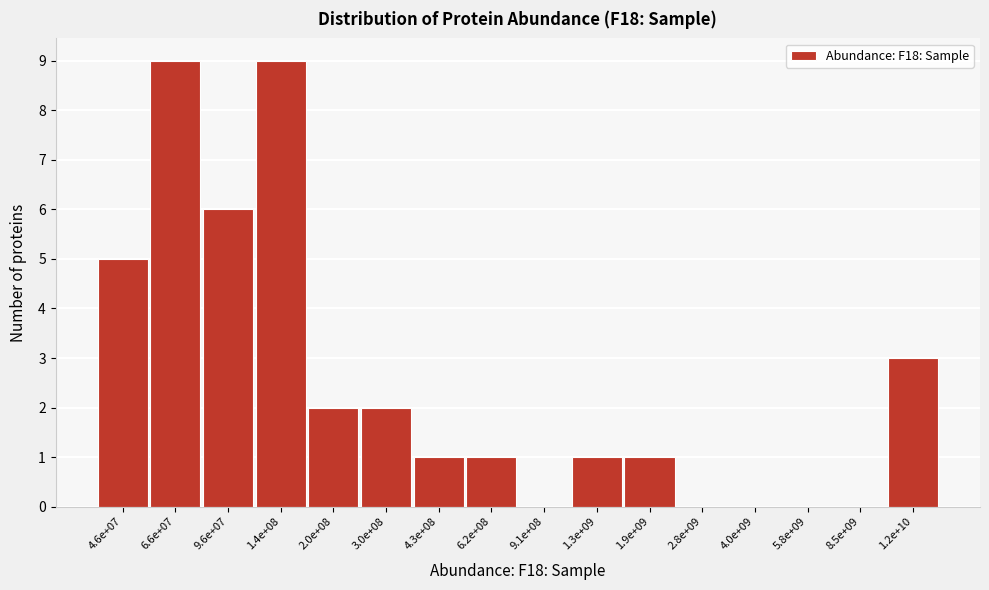

Reading right to left, transcribe all the data shown in this chart.

1.2e+10=3	8.5e+09=0	5.8e+09=0	4.0e+09=0	2.8e+09=0	1.9e+09=1	1.3e+09=1	9.1e+08=0	6.2e+08=1	4.3e+08=1	3.0e+08=2	2.0e+08=2	1.4e+08=9	9.6e+07=6	6.6e+07=9	4.6e+07=5